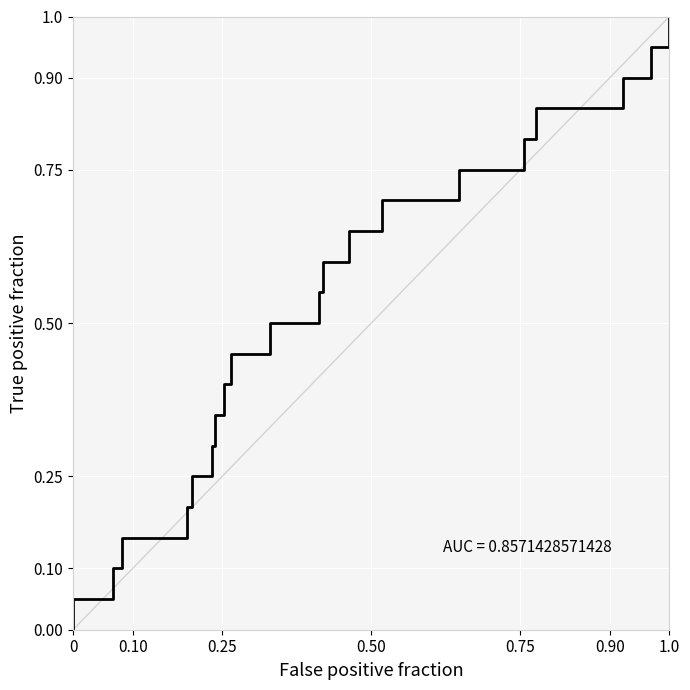

Is it true that the value at 1.0 is 0.5?

False